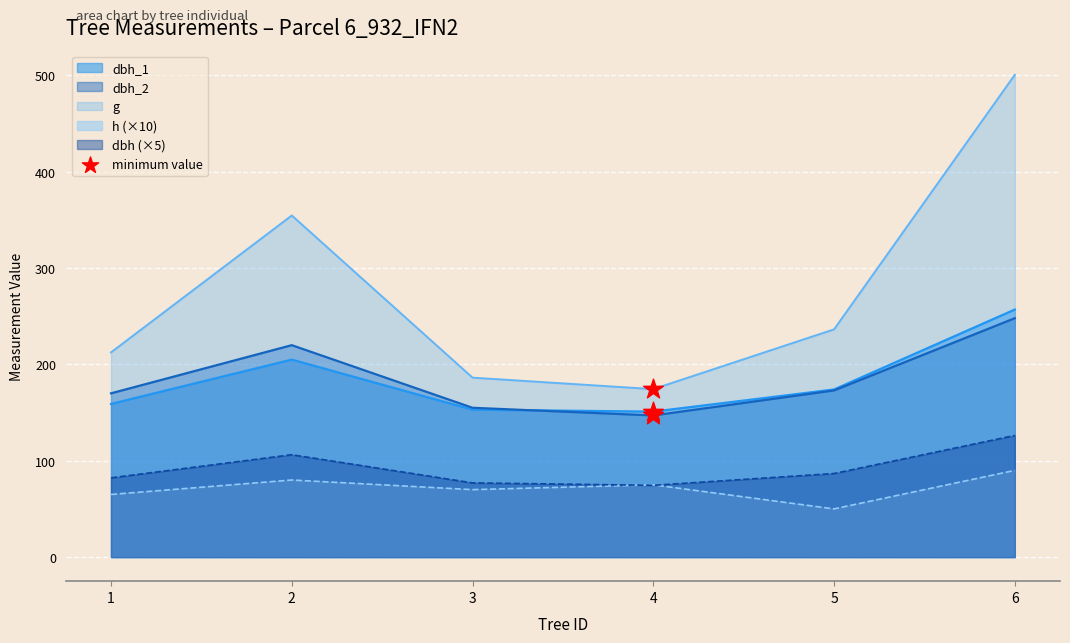

Is the value of dbh_2 at 6 greater than the value of g at 4?

Yes